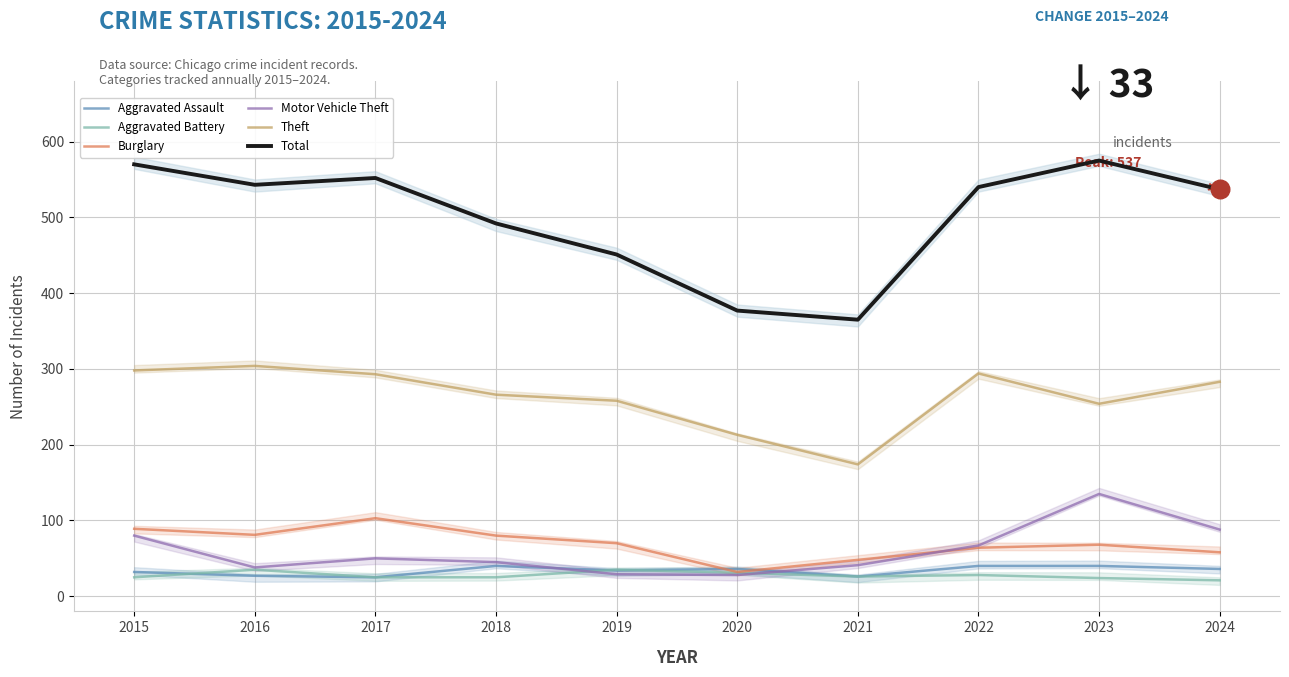

Which series has the largest total across all categories?

Total